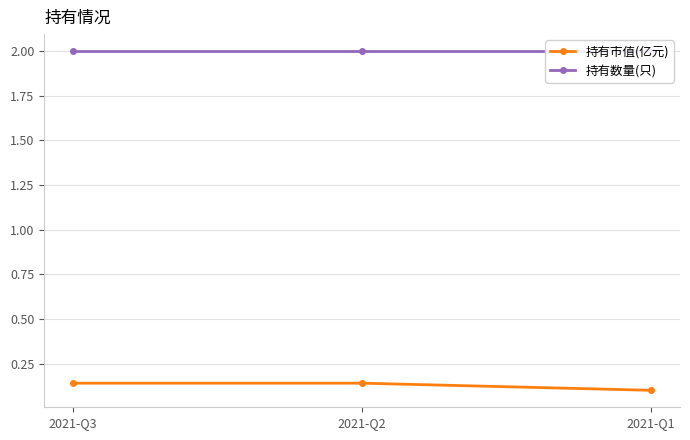

True or false: 持有数量(只) has a value of 0.9 at 2021-Q2.

False